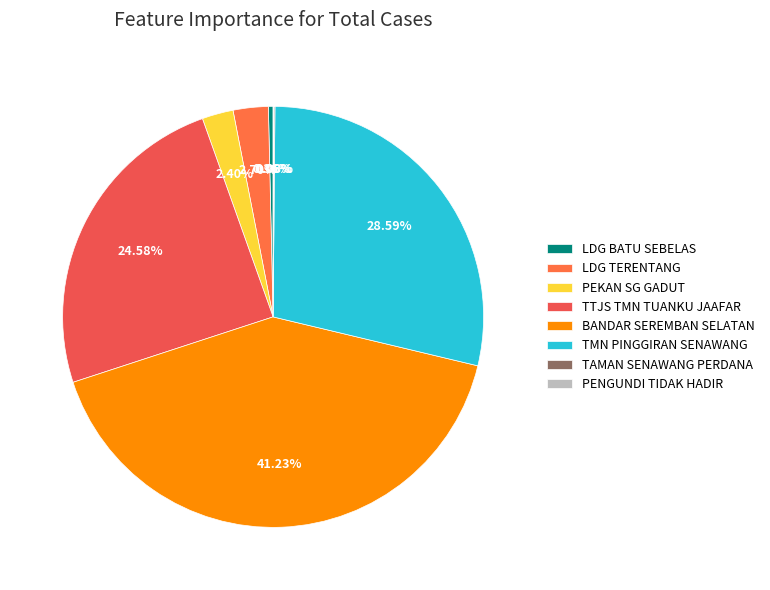

What is the ratio of the value at PENGUNDI TIDAK HADIR to the value at TAMAN SENAWANG PERDANA?

0.8